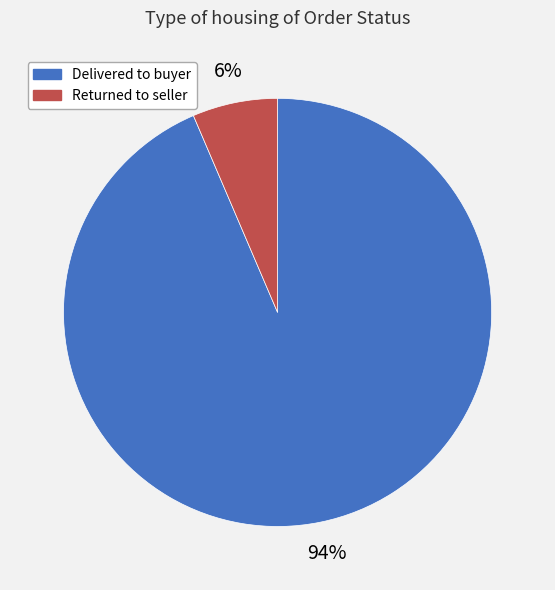

Rank the categories by value from highest to lowest.

Delivered to buyer, Returned to seller